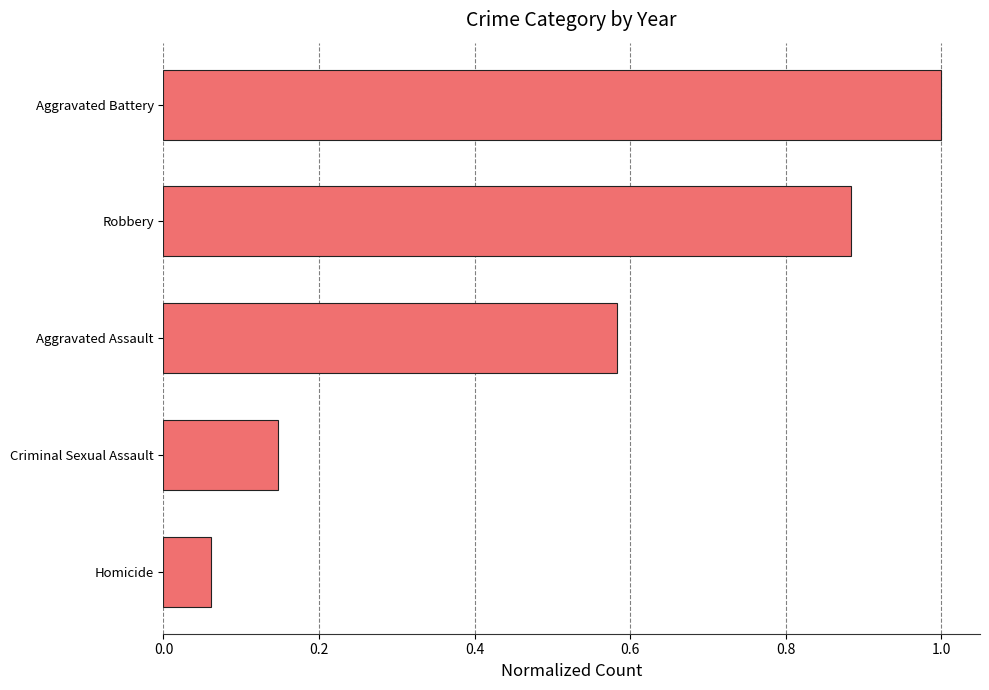

What is the average value?

0.5